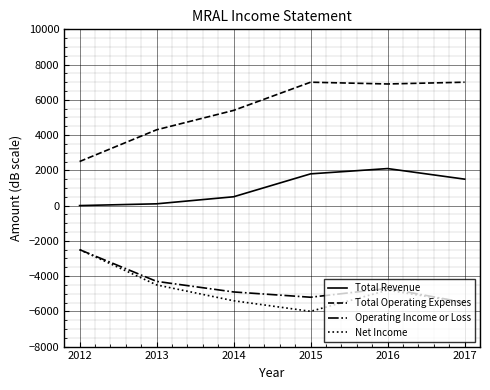

At which category is the sum across all series the highest?

2016